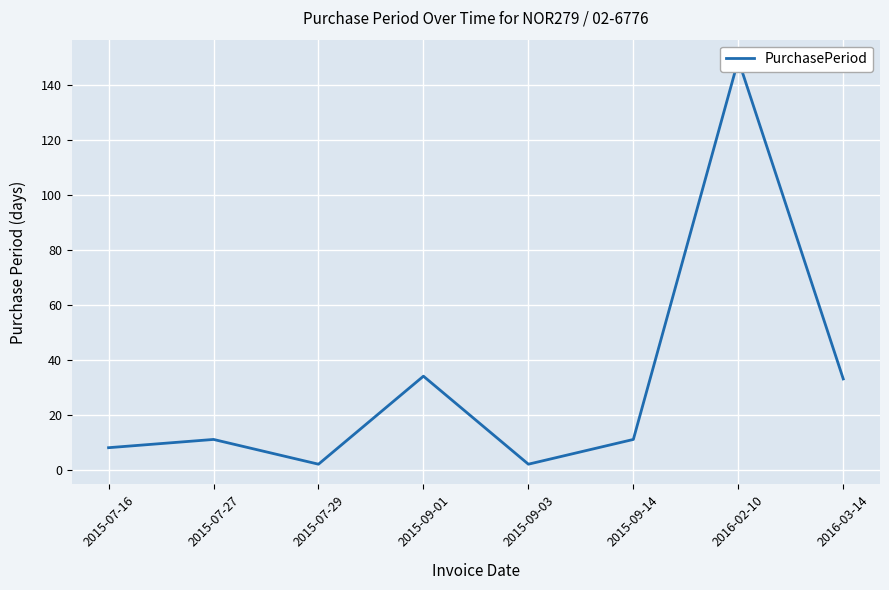

True or false: the data has more than 0 interior local peaks.

True